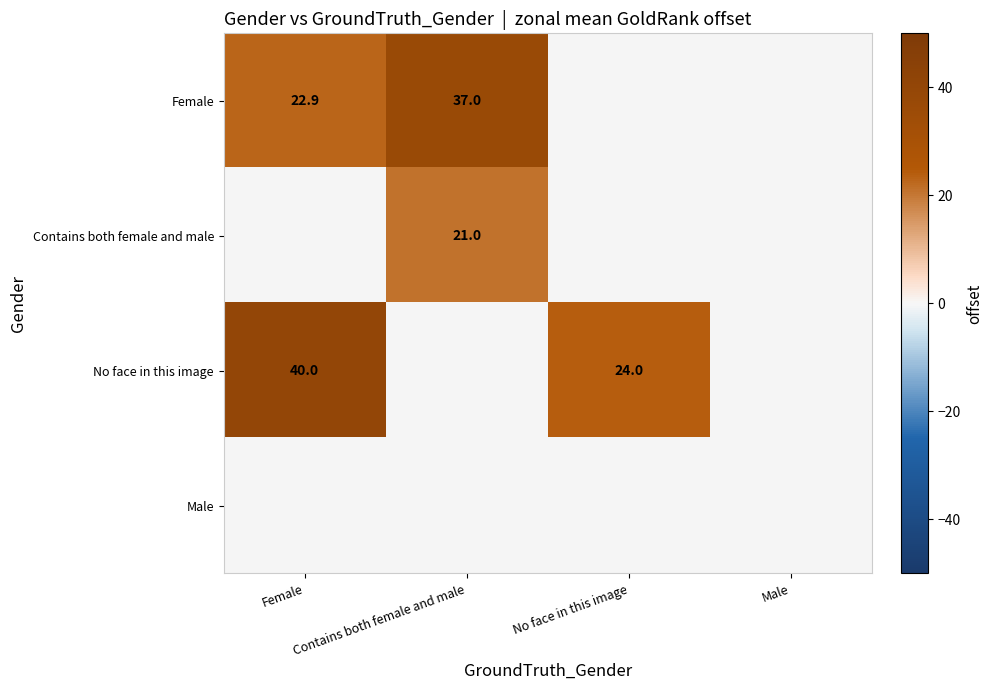

Which category has the highest value across all series?

Female